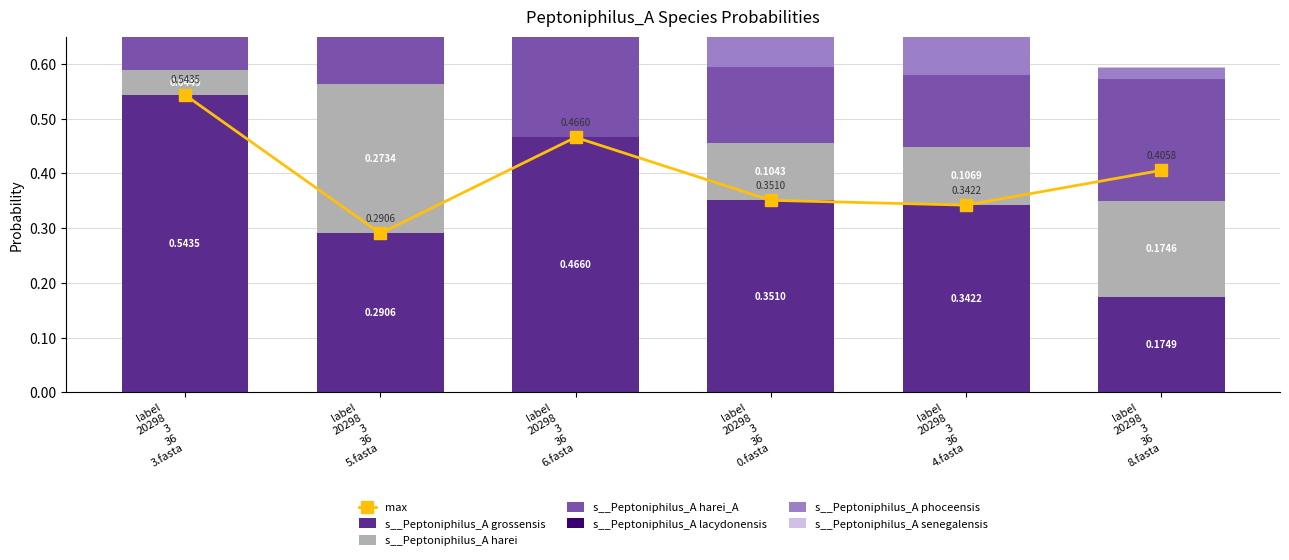

How many s__Peptoniphilus_A grossensis values are between 0 and 1?

6